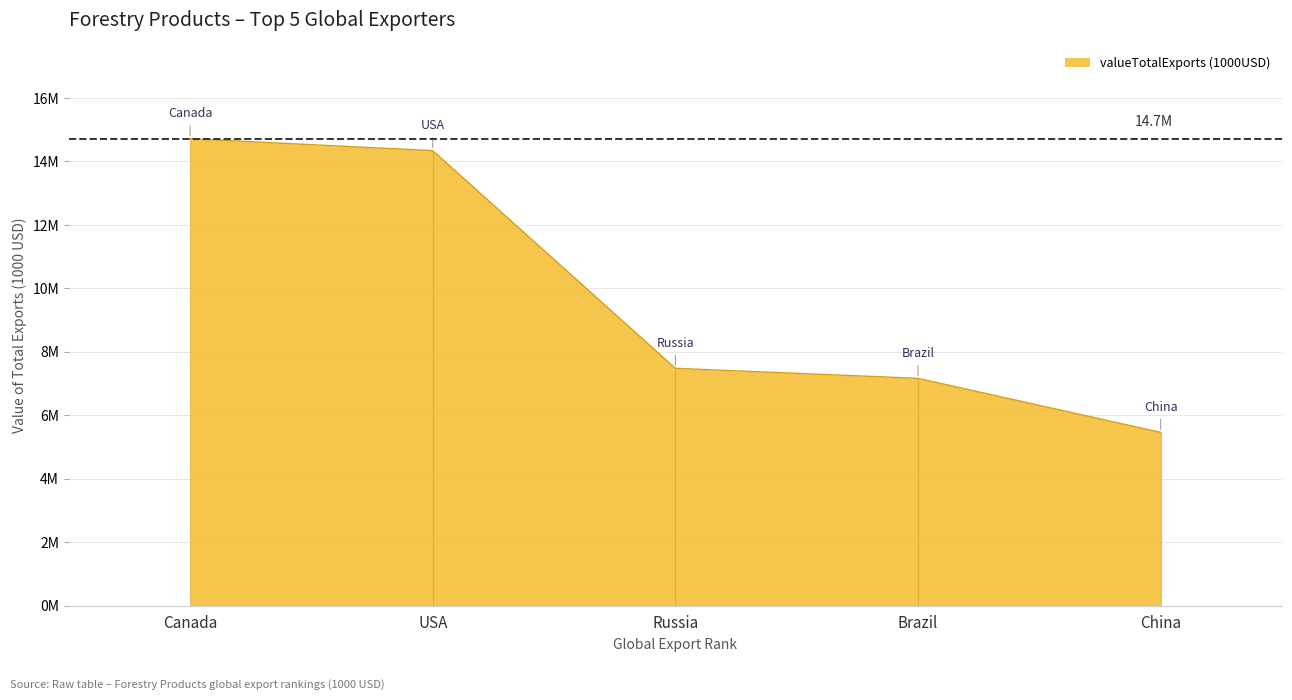

List the labels in order of value, smallest first.

China, Brazil, Russia, USA, Canada